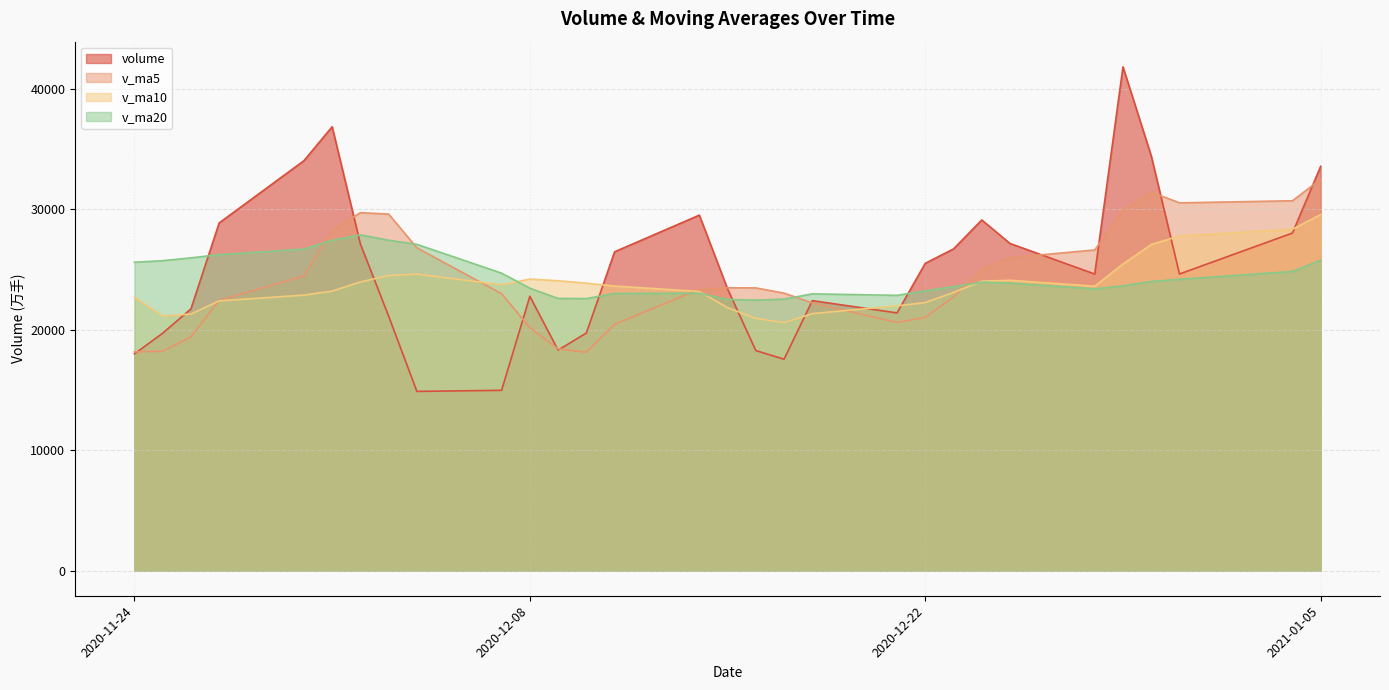

Reading left to right, what are all the values shown in this chart?

volume: 2021-01-05=33581.7	2021-01-04=28038.0	2020-12-31=24635.3	2020-12-30=34448.8	2020-12-29=41843.4	2020-12-28=24631.7	2020-12-25=27171.9	2020-12-24=29123.2	2020-12-23=26717.0	2020-12-22=25525.2	2020-12-21=21403.5	2020-12-18=22421.4	2020-12-17=17557.7	2020-12-16=18271.2	2020-12-15=23397.6	2020-12-14=29524.9	2020-12-11=26477.4	2020-12-10=19732.8	2020-12-09=18313.0	2020-12-08=22783.7	2020-12-07=14971.9	2020-12-04=14884.2	2020-12-03=21136.3	2020-12-02=27128.1	2020-12-01=36868.1	2020-11-30=34046.0	2020-11-27=28876.6	2020-11-26=21734.0	2020-11-25=19719.4	2020-11-24=18001.0
v_ma5: 2021-01-05=32509.4	2021-01-04=30719.4	2020-12-31=30546.2	2020-12-30=31443.8	2020-12-29=29897.4	2020-12-28=26633.8	2020-12-25=25988.2	2020-12-24=25038.1	2020-12-23=22725.0	2020-12-22=21035.8	2020-12-21=20610.3	2020-12-18=22234.6	2020-12-17=23045.8	2020-12-16=23480.8	2020-12-15=23489.1	2020-12-14=23366.3	2020-12-11=20455.8	2020-12-10=18137.1	2020-12-09=18417.8	2020-12-08=20180.8	2020-12-07=22997.7	2020-12-04=26812.5	2020-12-03=29611.0	2020-12-02=29730.6	2020-12-01=28248.8	2020-11-30=24475.4	2020-11-27=22444.4	2020-11-26=19409.8	2020-11-25=18218.0	2020-11-24=18174.2
v_ma10: 2021-01-05=29571.6	2021-01-04=28353.8	2020-12-31=27792.1	2020-12-30=27084.4	2020-12-29=25466.6	2020-12-28=23622.0	2020-12-25=24111.4	2020-12-24=24041.9	2020-12-23=23102.9	2020-12-22=22262.5	2020-12-21=21988.3	2020-12-18=21345.2	2020-12-17=20591.4	2020-12-16=20949.3	2020-12-15=21835.0	2020-12-14=23182.0	2020-12-11=23634.2	2020-12-10=23874.1	2020-12-09=24074.2	2020-12-08=24214.8	2020-12-07=23736.6	2020-12-04=24628.5	2020-12-03=24510.4	2020-12-02=23974.3	2020-12-01=23211.5	2020-11-30=22881.3	2020-11-27=22404.3	2020-11-26=21309.7	2020-11-25=21140.9	2020-11-24=22690.2
v_ma20: 2021-01-05=25780.0	2021-01-04=24849.5	2020-12-31=24191.8	2020-12-30=24016.8	2020-12-29=23650.8	2020-12-28=23402.0	2020-12-25=23872.8	2020-12-24=23958.0	2020-12-23=23588.5	2020-12-22=23238.7	2020-12-21=22862.4	2020-12-18=22986.8	2020-12-17=22550.9	2020-12-16=22461.8	2020-12-15=22523.2	2020-12-14=23031.7	2020-12-11=23019.2	2020-12-10=22591.9	2020-12-09=22607.6	2020-12-08=23452.5	2020-12-07=24705.5	2020-12-04=27098.8	2020-12-03=27440.8	2020-12-02=27885.2	2020-12-01=27437.9	2020-11-30=26704.5	2020-11-27=26245.5	2020-11-26=25976.7	2020-11-25=25742.4	2020-11-24=25610.8